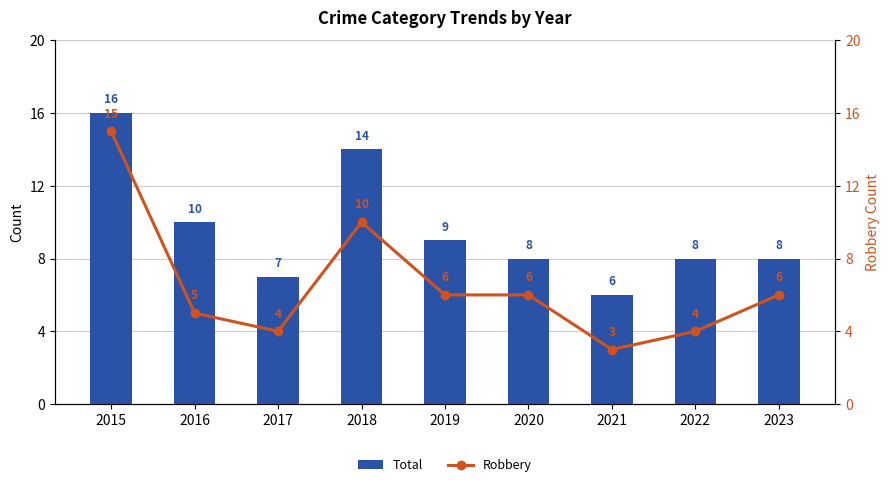

At which category is the sum across all series the highest?

2015